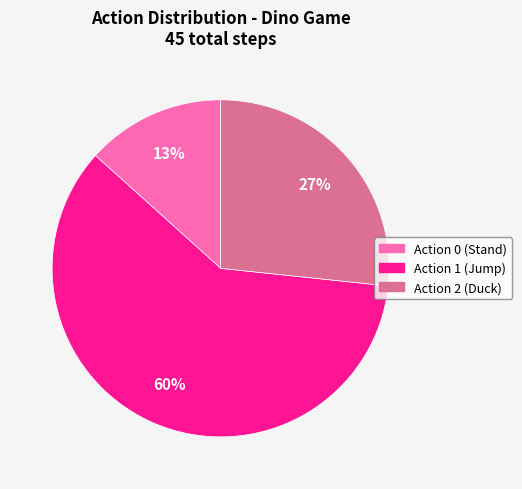

To the nearest percent, what is the average slice percentage?

33%